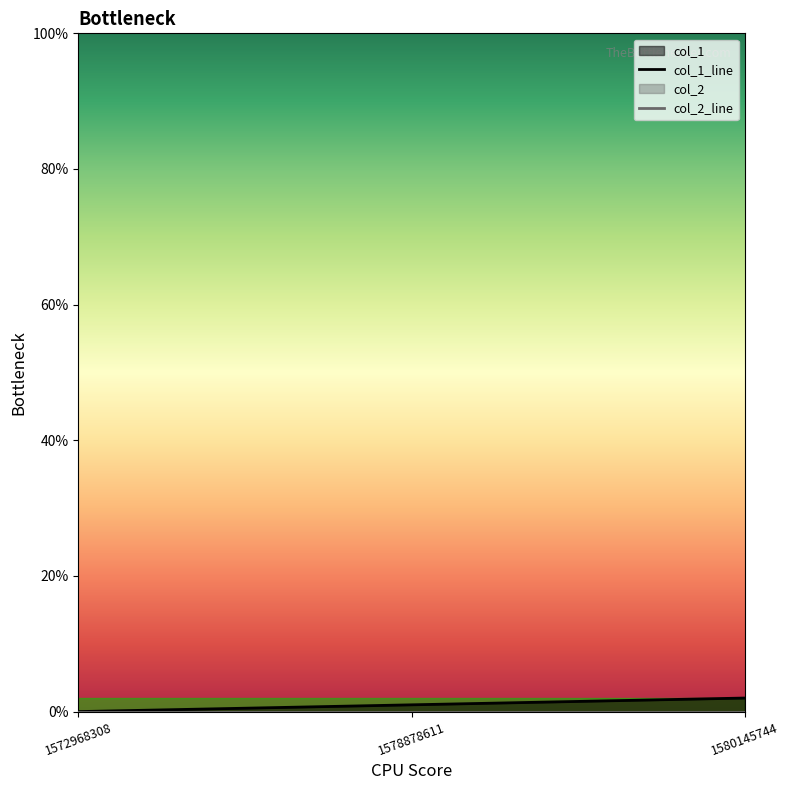

Reading left to right, what are all the values shown in this chart?

0	1	2